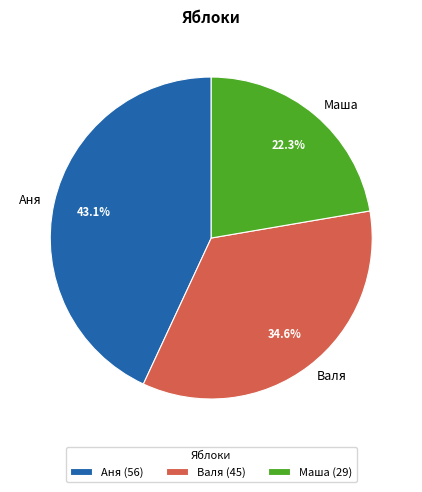

To the nearest percent, what percentage of the pie is Аня?

43%